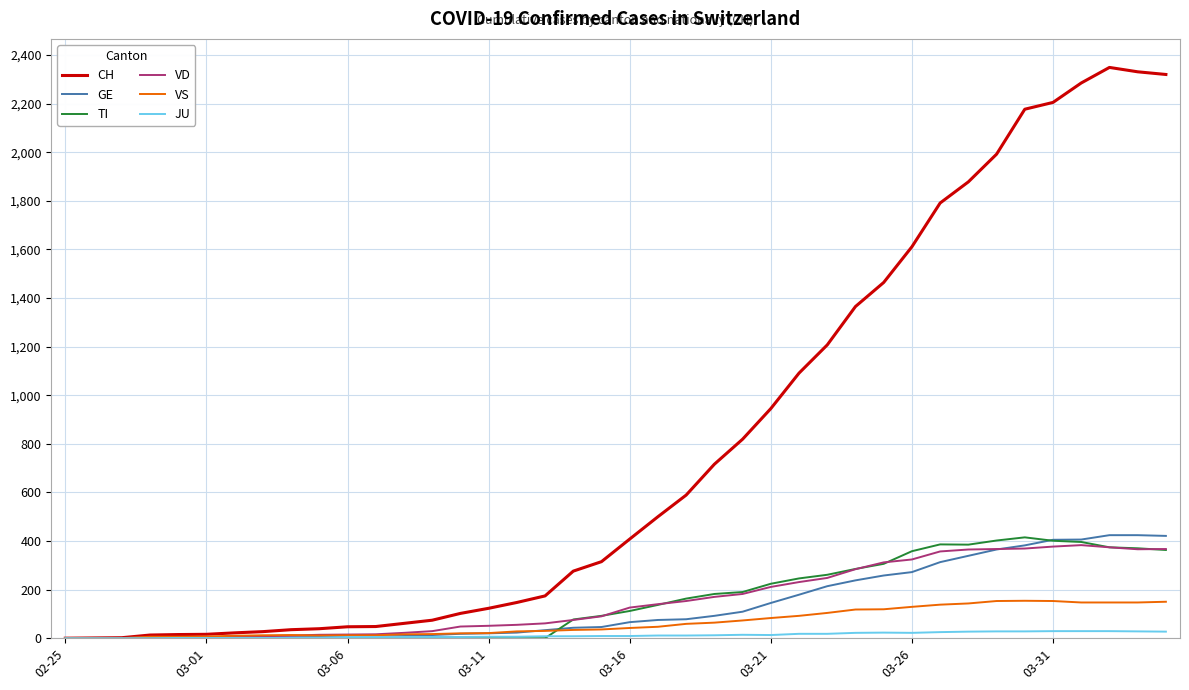

What is the highest value of the VD series?

383